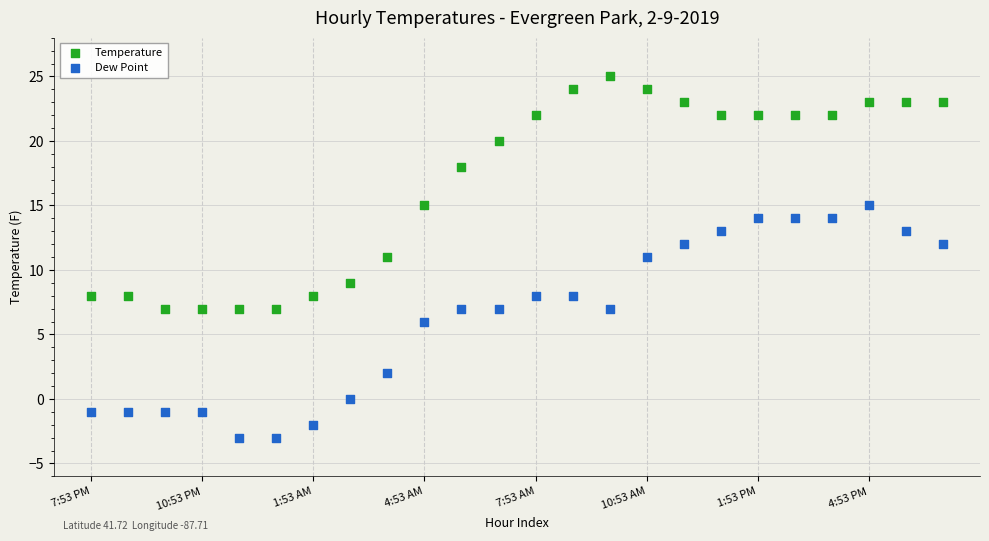

Across all data points, what is the range of Y values (max minus min)?

28